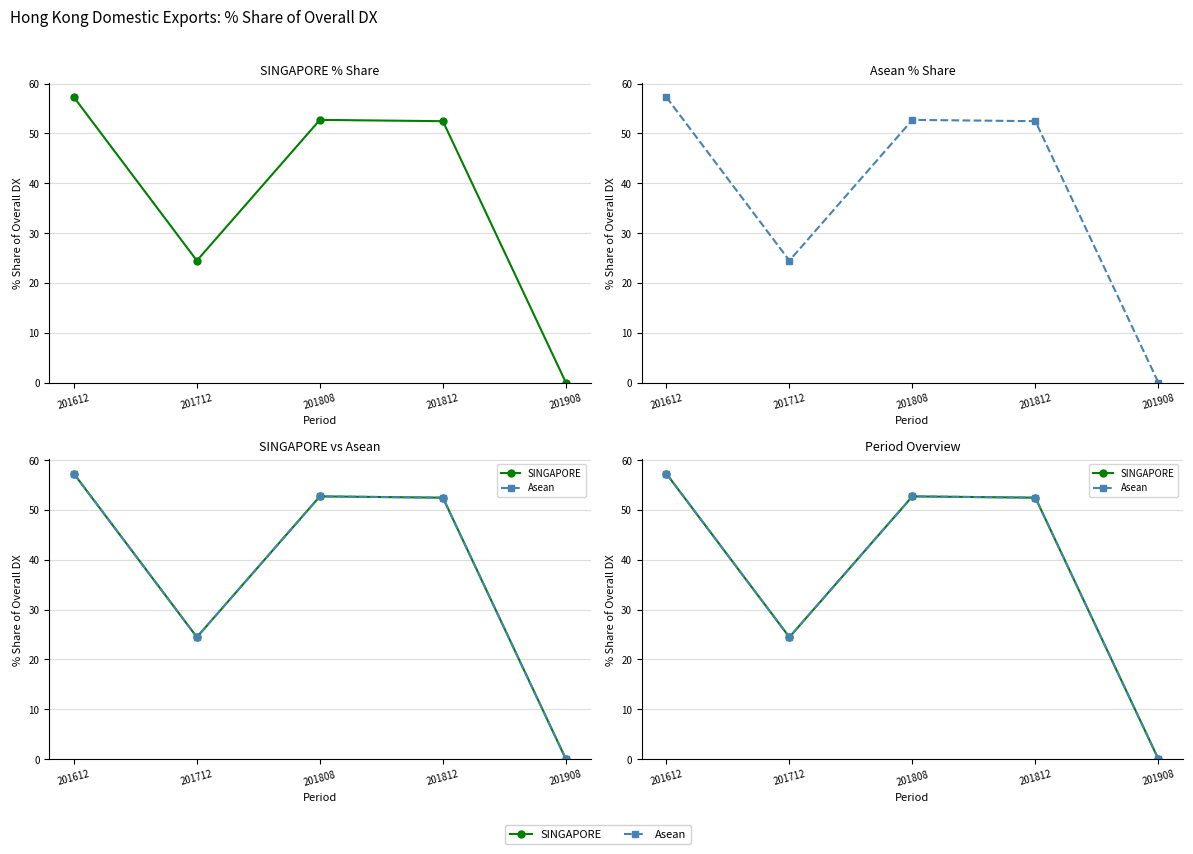

At which label is SINGAPORE closest to 28?

201712